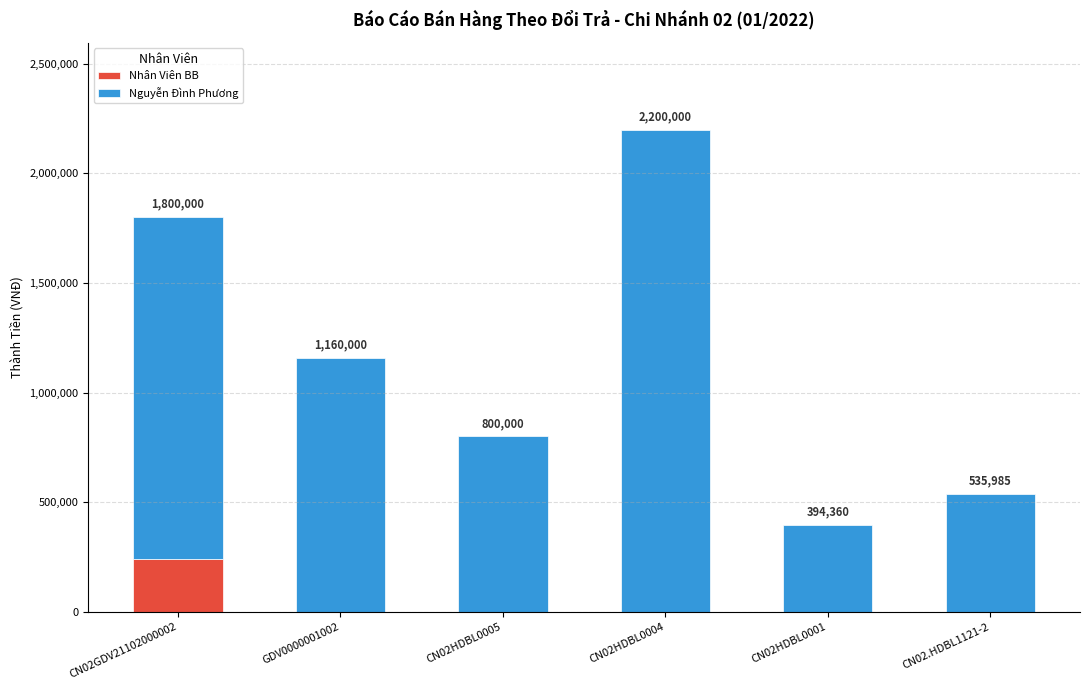

Reading left to right, transcribe the values for Nhân Viên BB.

CN02GDV21102000002=240000	GDV0000001002=0	CN02HDBL0005=0	CN02HDBL0004=0	CN02HDBL0001=0	CN02.HDBL1121-2=0